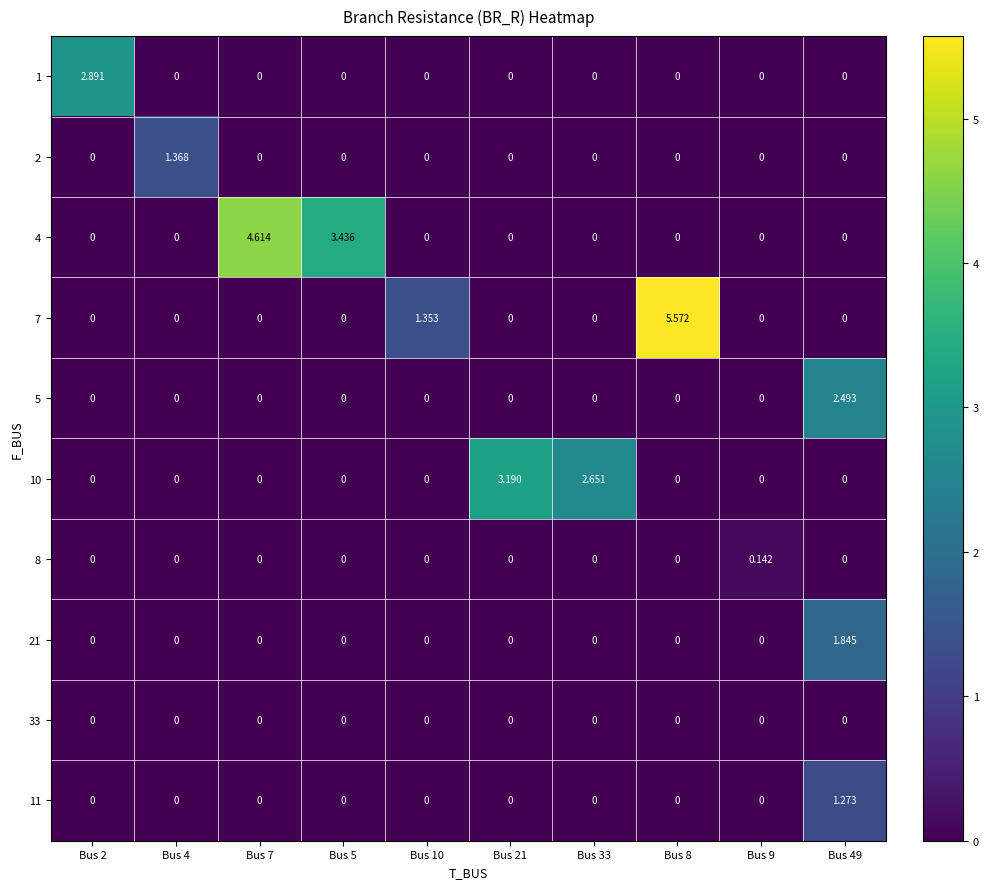

How many positive values does the 11 series have?

1